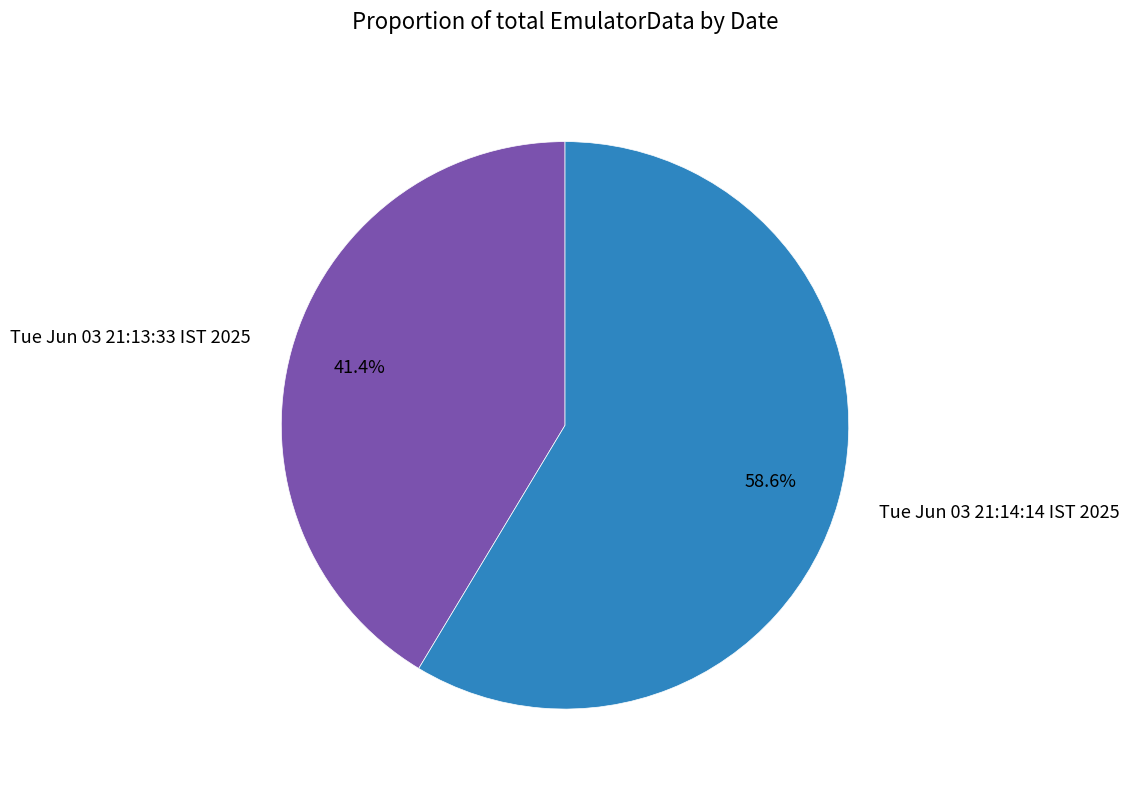

Approximately how many times larger is the value at Tue Jun 03 21:14:14 IST 2025 compared to Tue Jun 03 21:13:33 IST 2025?

1.4